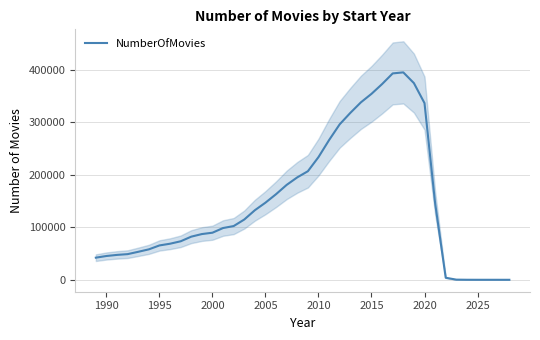

What is the highest value of the NumberOfMovies series?

395382